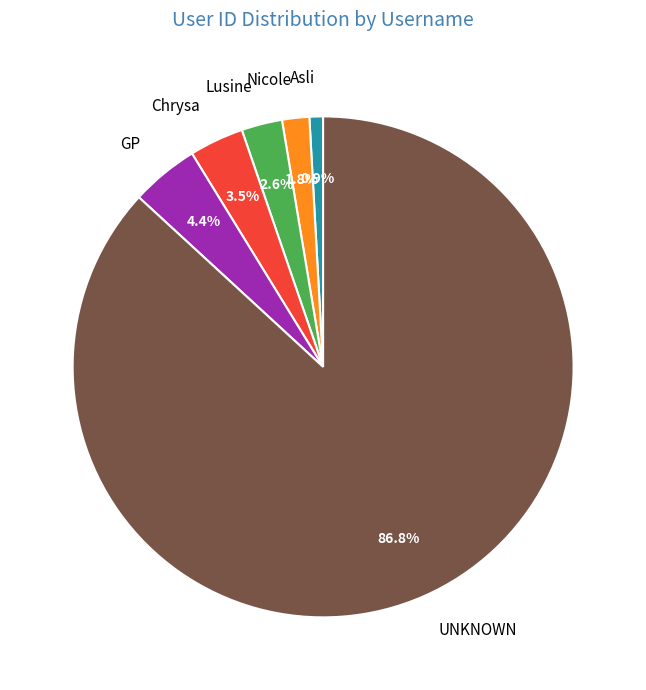

Does Lusine represent more than half of the total?

No